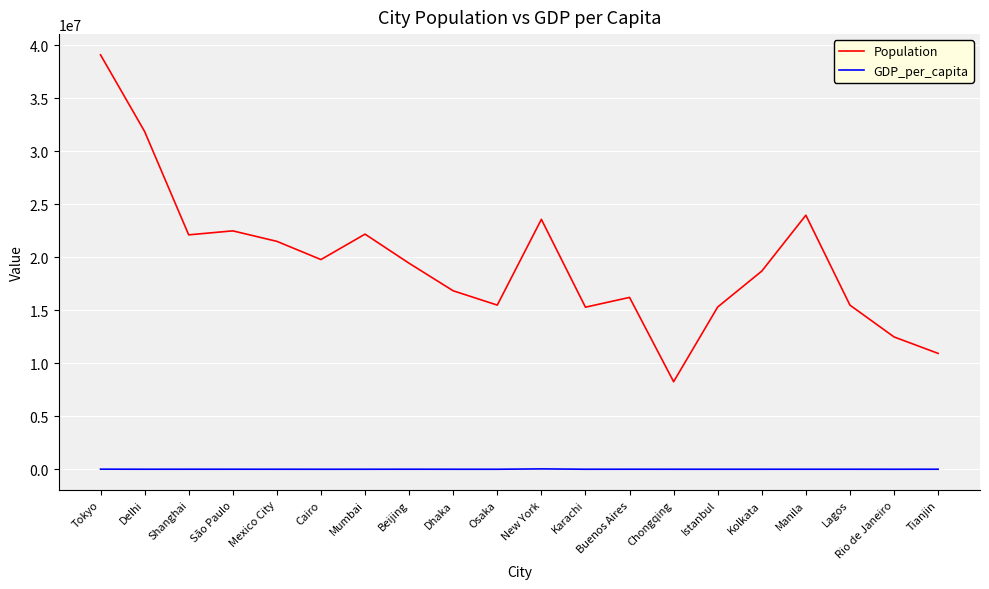

What is the difference between the maximum and minimum values in the Population series?

30844000